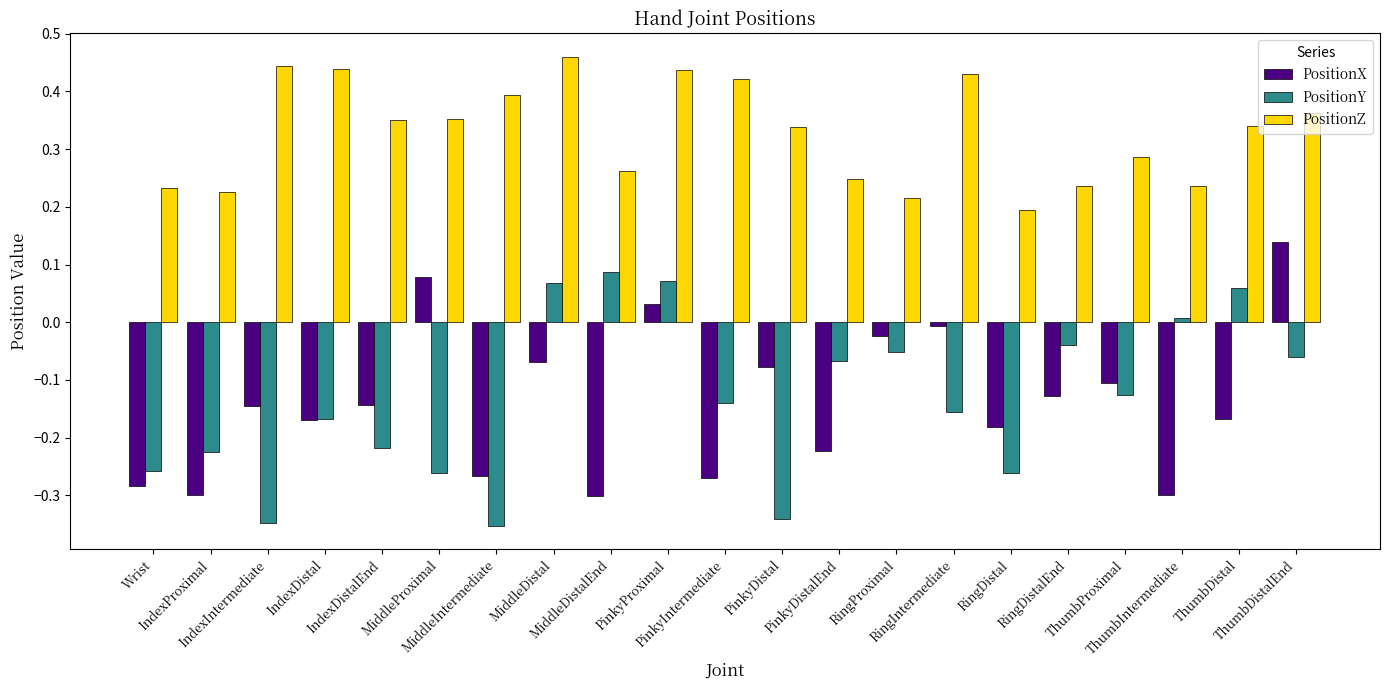

Are the bars horizontal?

No